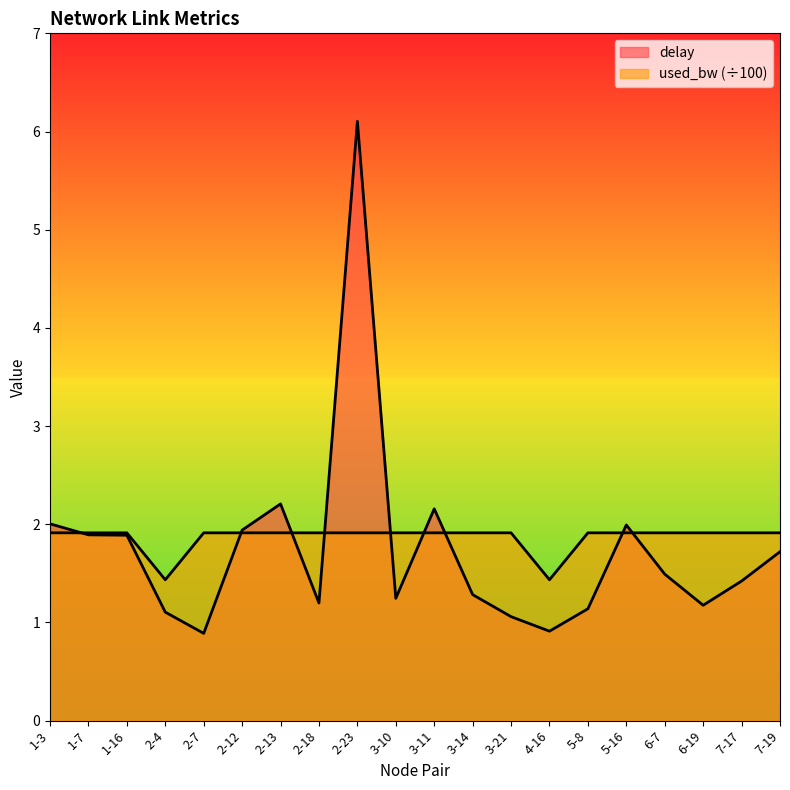

In delay, how many points are lower than both neighbors (excluding endpoints)?

5